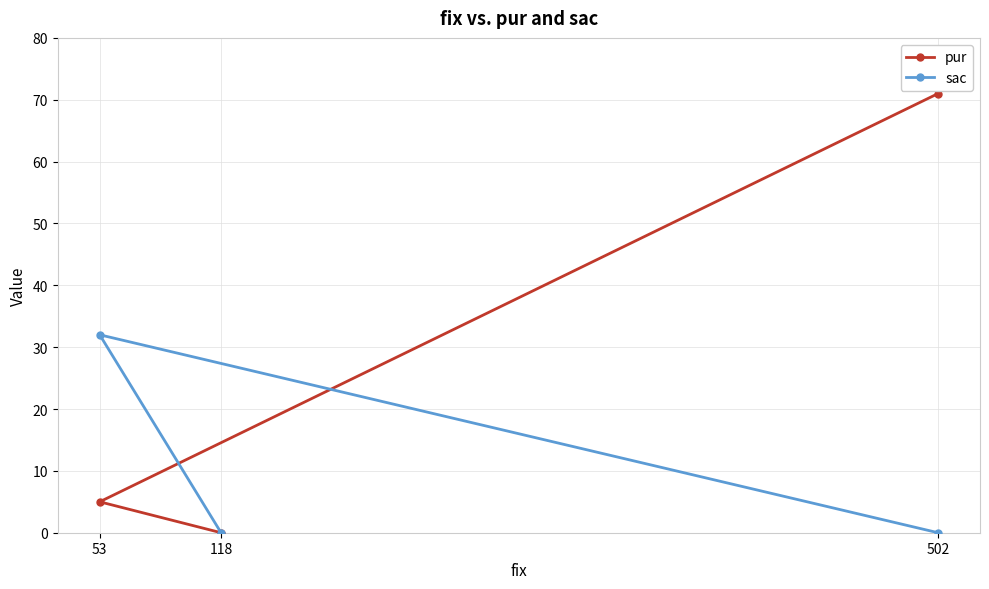

At which category does the chart reach its minimum across all series?

118